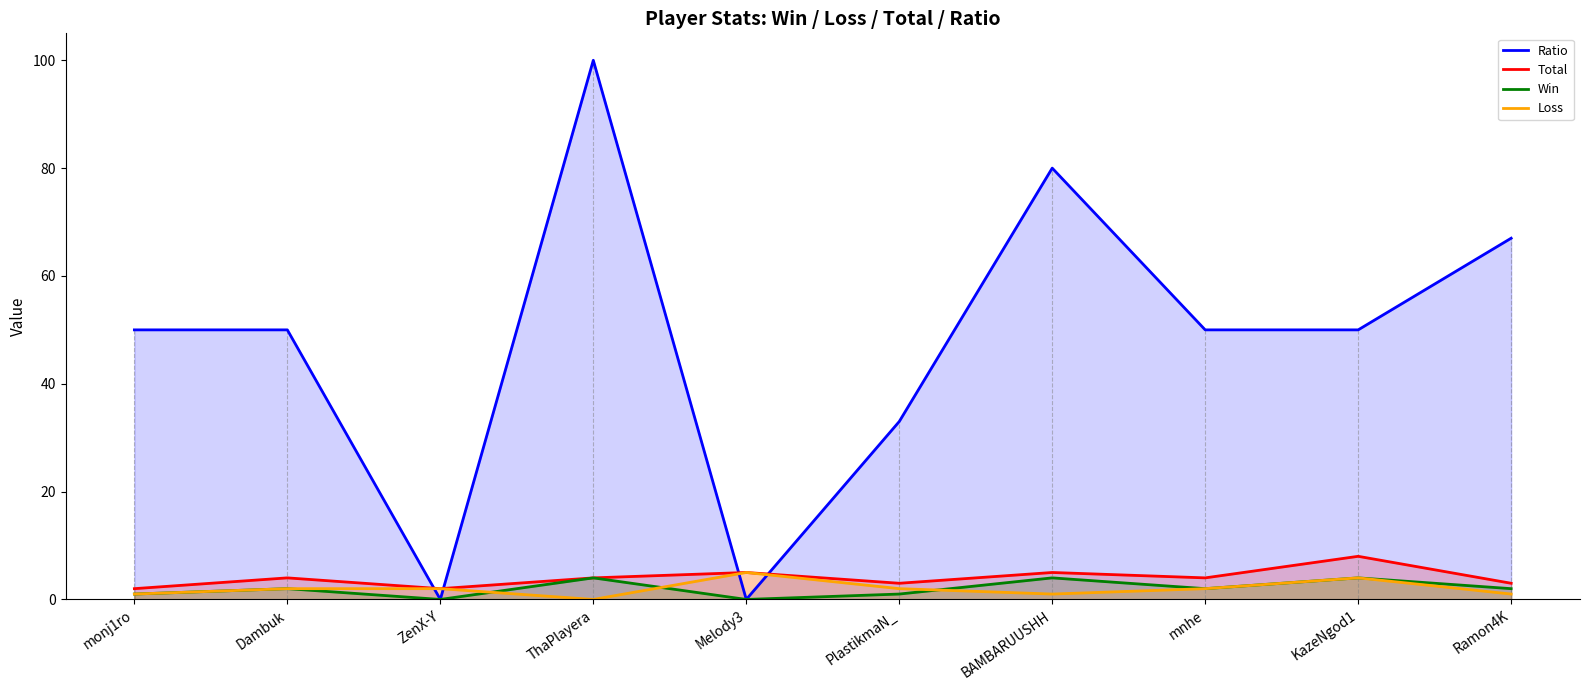

How many series are shown in this chart?

4